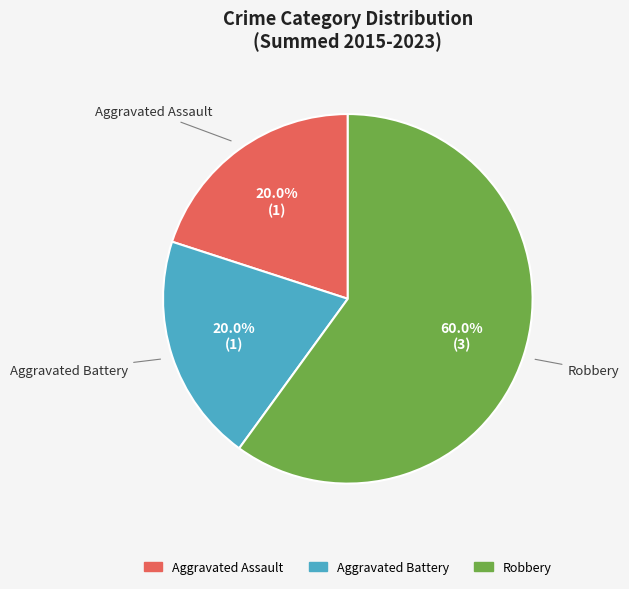

What is the ratio of the value at Aggravated Battery to the value at Robbery?

0.3